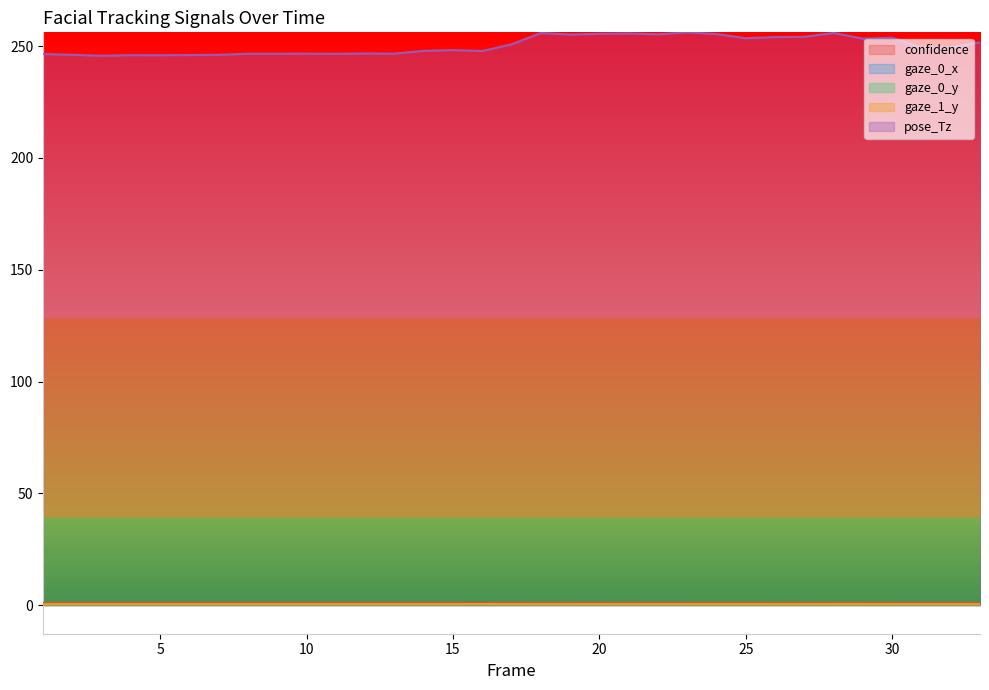

At which category is the sum across all series the highest?

23